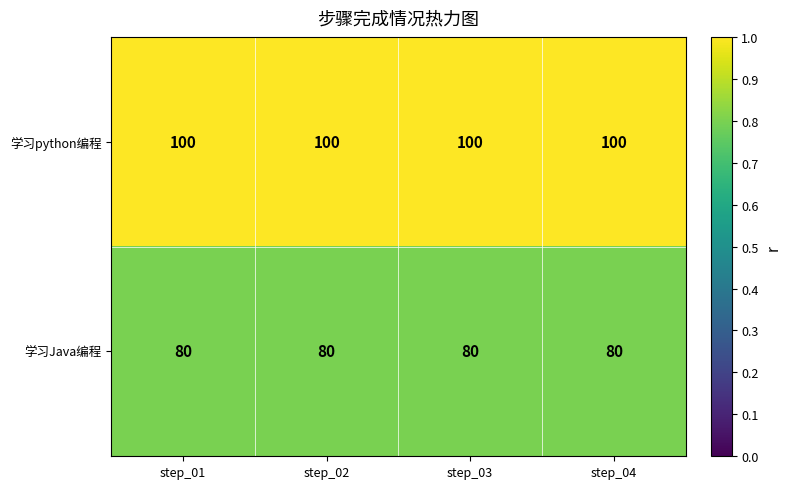

Which series has the largest total across all categories?

学习python编程